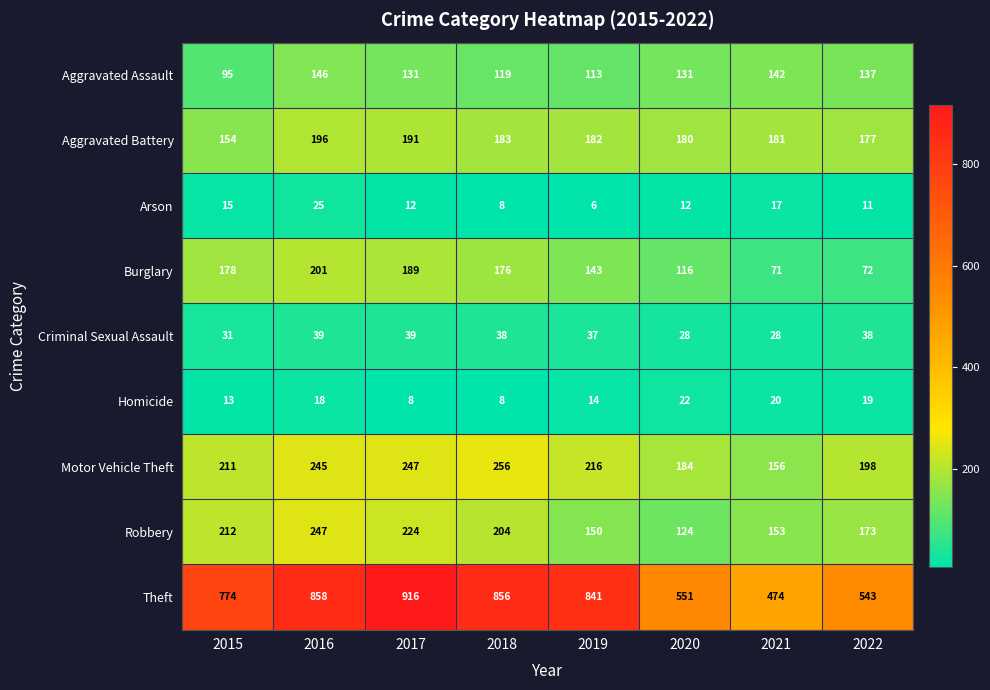

Which series has the largest range (max minus min)?

Theft